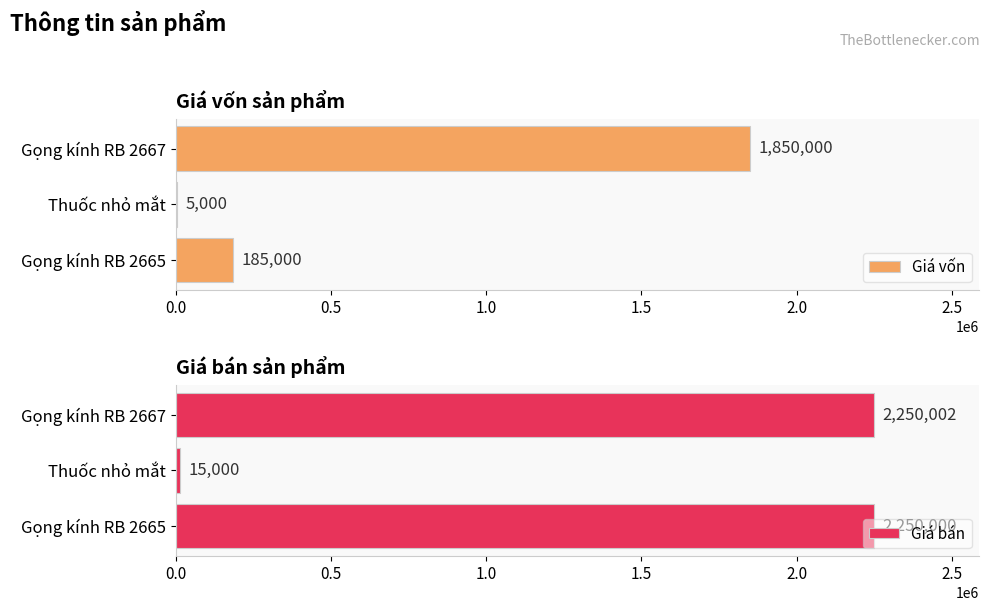

What is the approximate value of Giá vốn at Gọng kính RB 2665?

185000